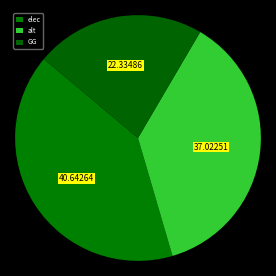

Is there a majority slice in this chart?

No